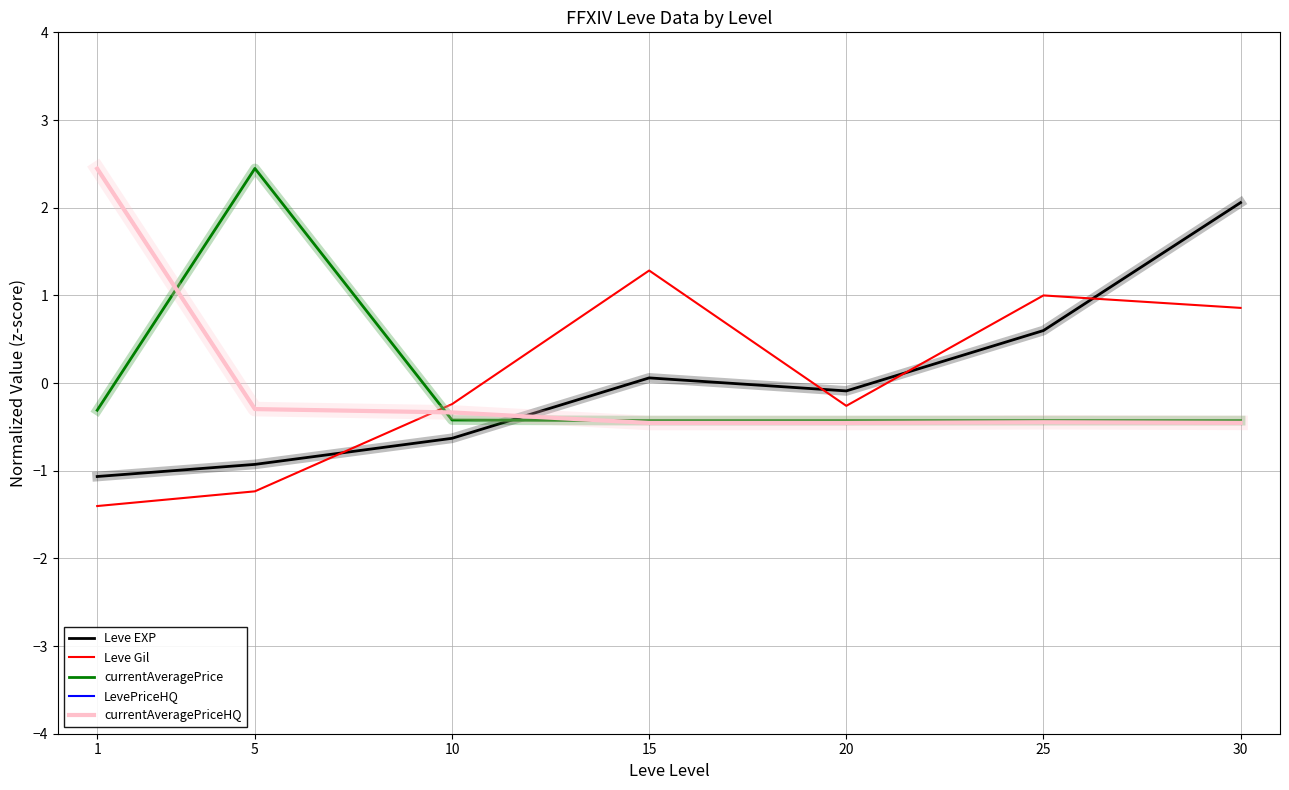

Between which two adjacent categories do Leve EXP and currentAveragePrice first intersect?

10 and 15